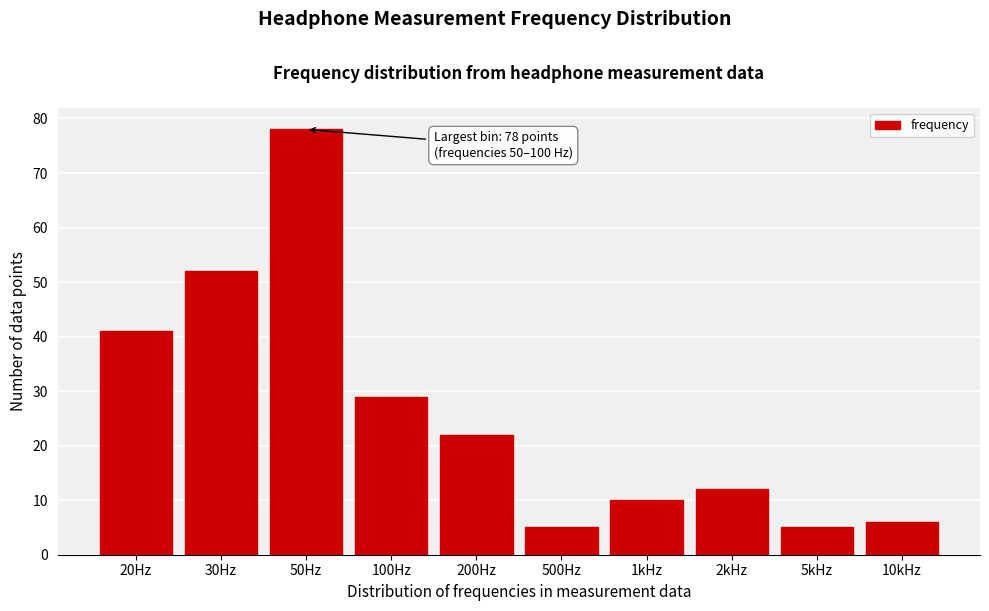

Reading left to right, what are all the values shown in this chart?

41	52	78	29	22	5	10	12	5	6